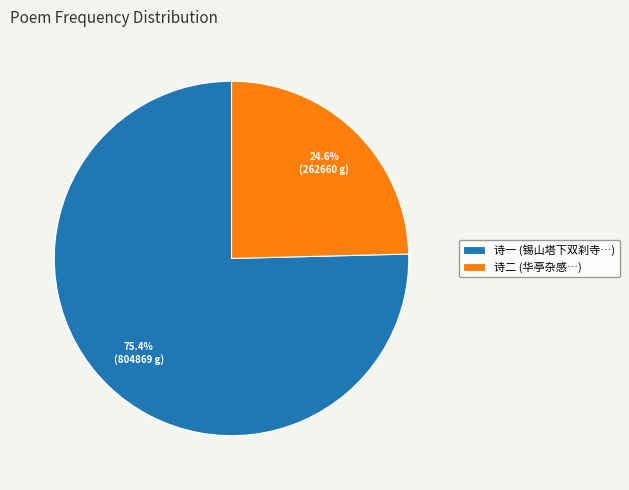

What is the majority slice?

诗一 (锡山塔下双刹寺…)